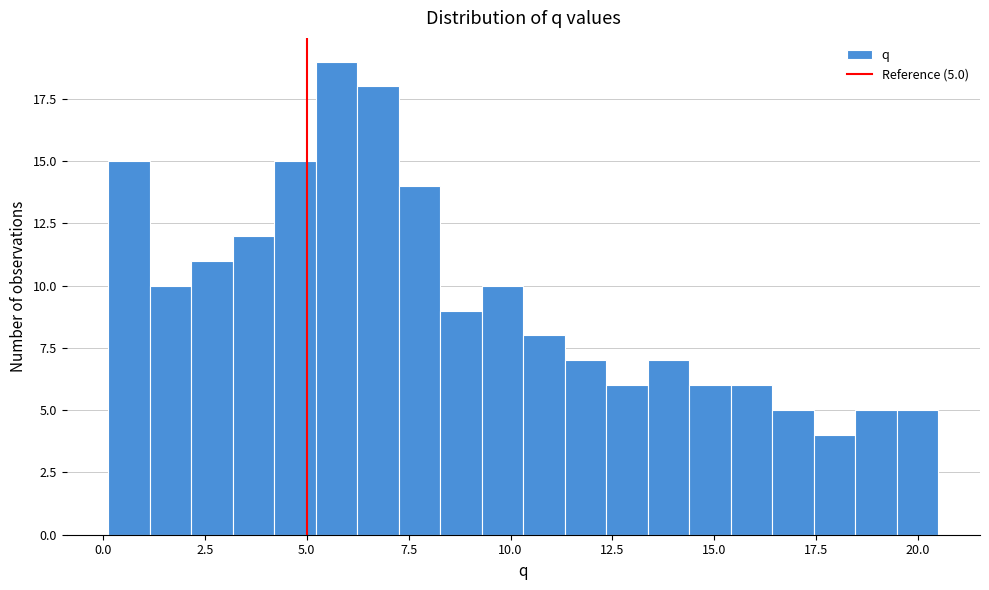

Read against the x-axis, roughly where is the centre of the tallest bar?

5.5